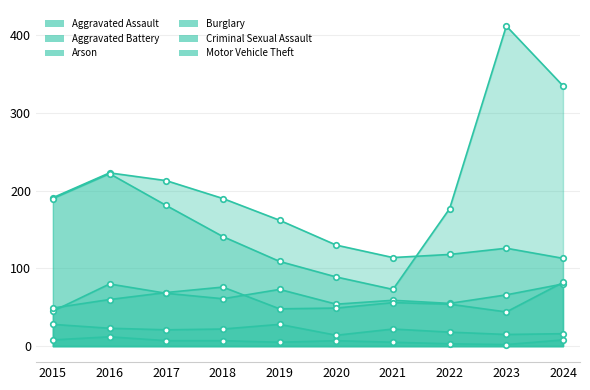

List the labels in order of Aggravated Battery value, smallest first.

2023, 2019, 2015, 2020, 2022, 2021, 2016, 2017, 2018, 2024